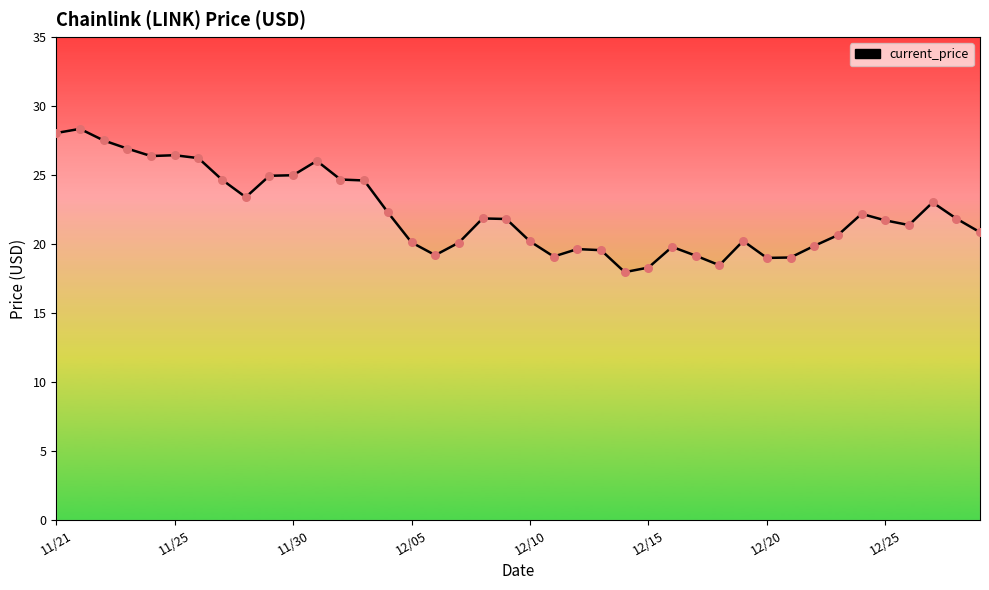

What is the minimum value shown in the chart?

18.0